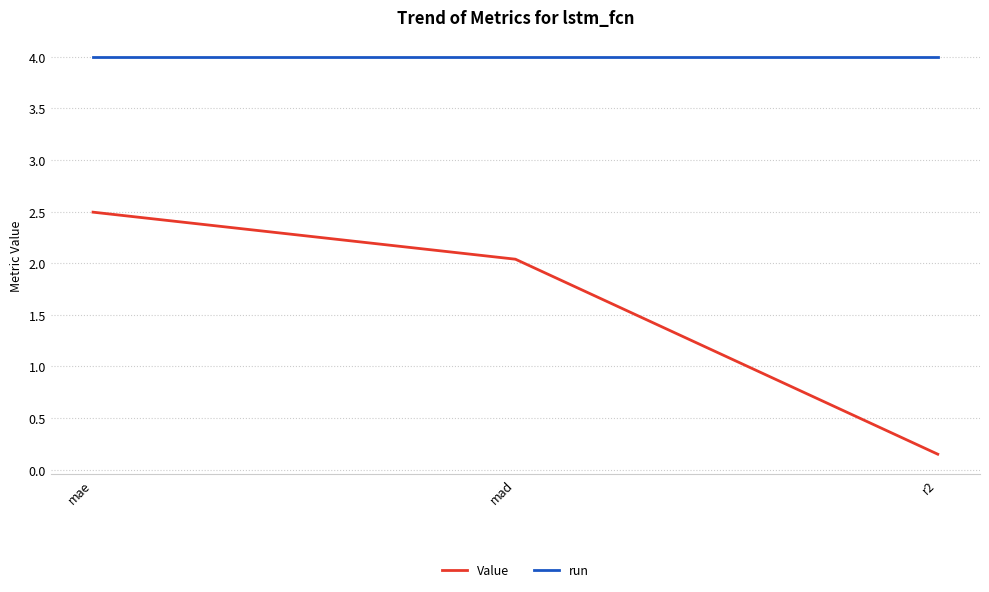

What is the difference between the highest and lowest values at mae?

1.5